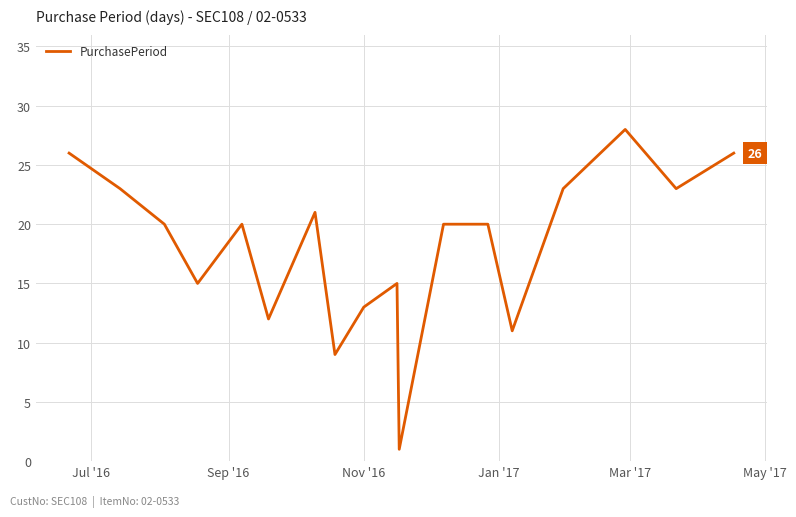

True or false: the data has more than 2 interior local peaks.

True